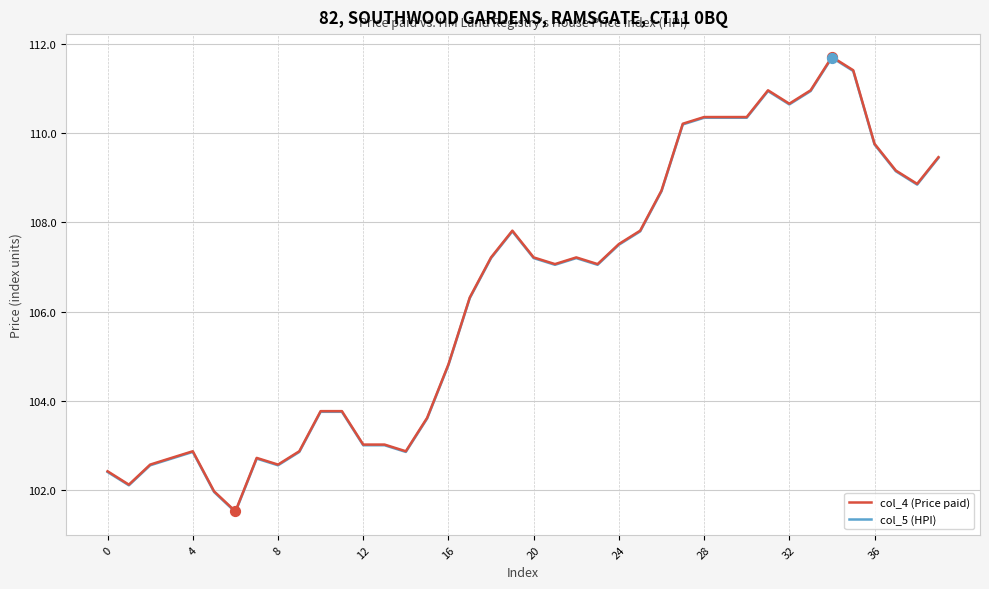

Which series has the widest spread of values?

col_4 (Price paid)